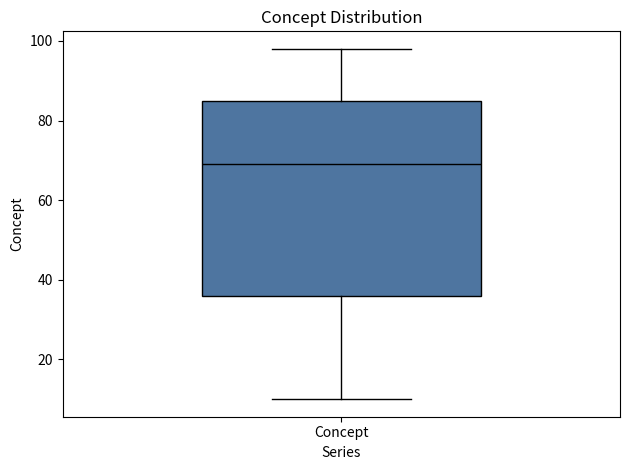

Where is the lower edge of the box for Concept on the y-axis? The values are not printed on the chart, so give them approximately, as read against the axis.

36